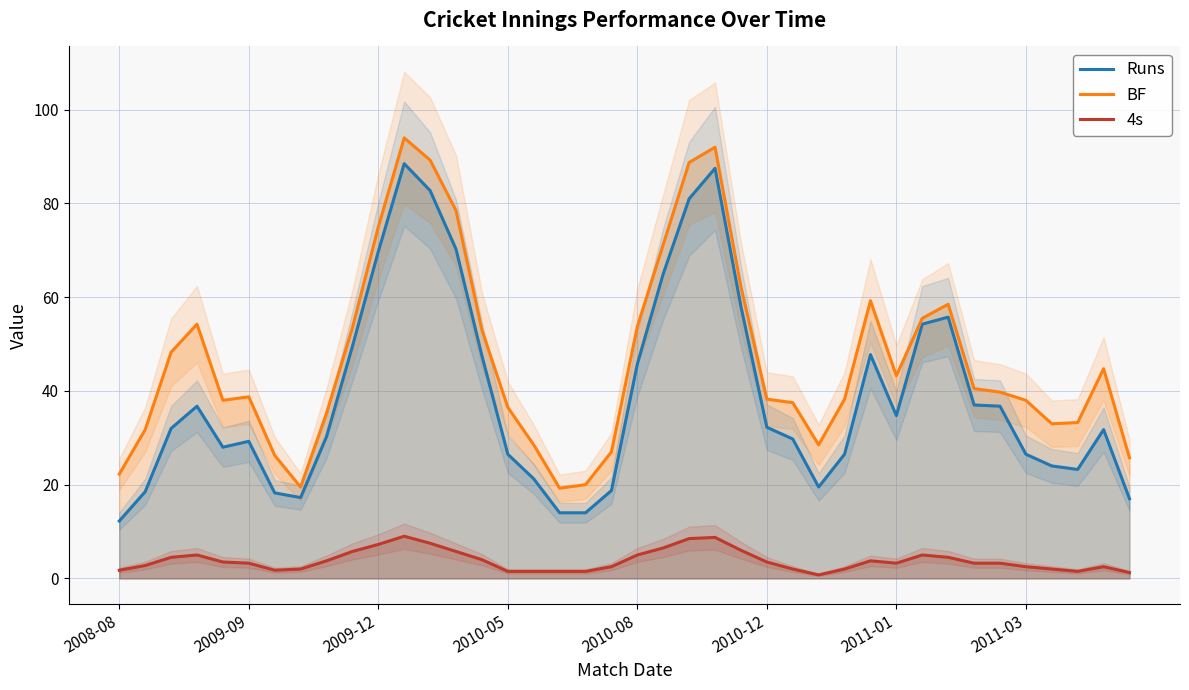

True or false: BF and Runs intersect in this chart.

False